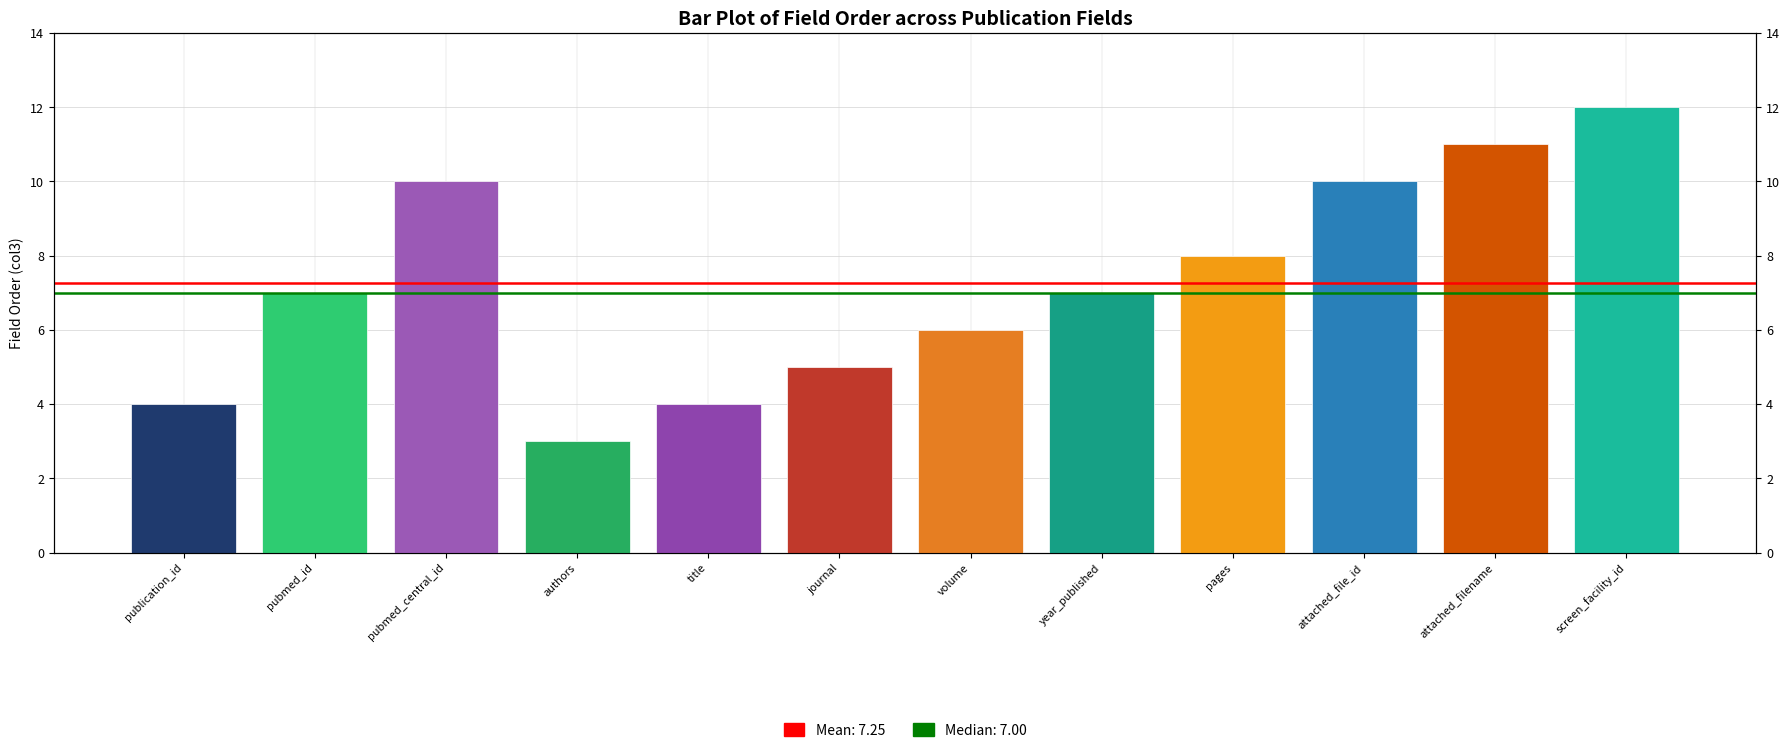

What is the label of the 3rd bar from the left?

pubmed_central_id